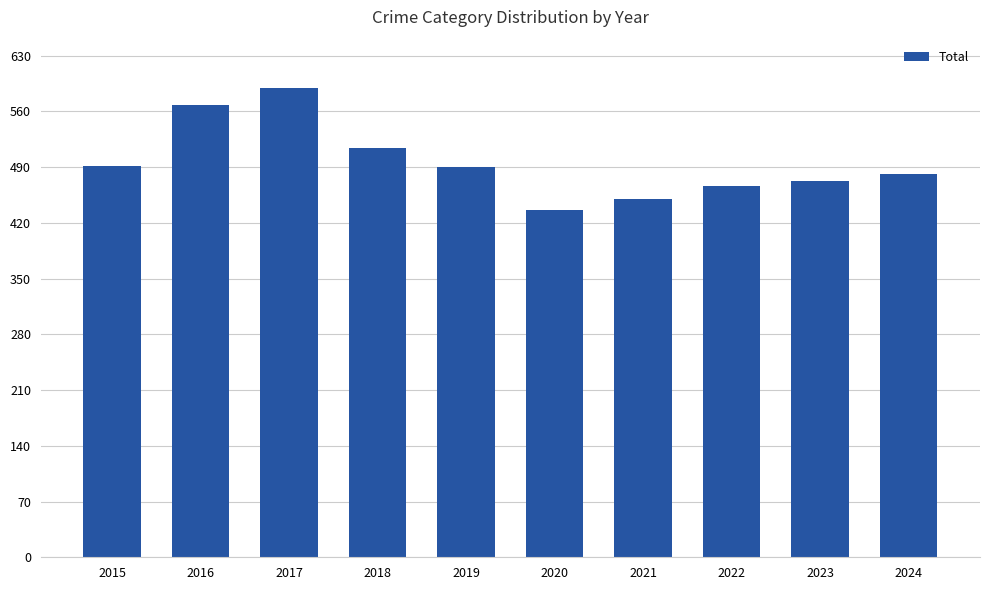

At which category does the chart reach its peak across all series?

2017